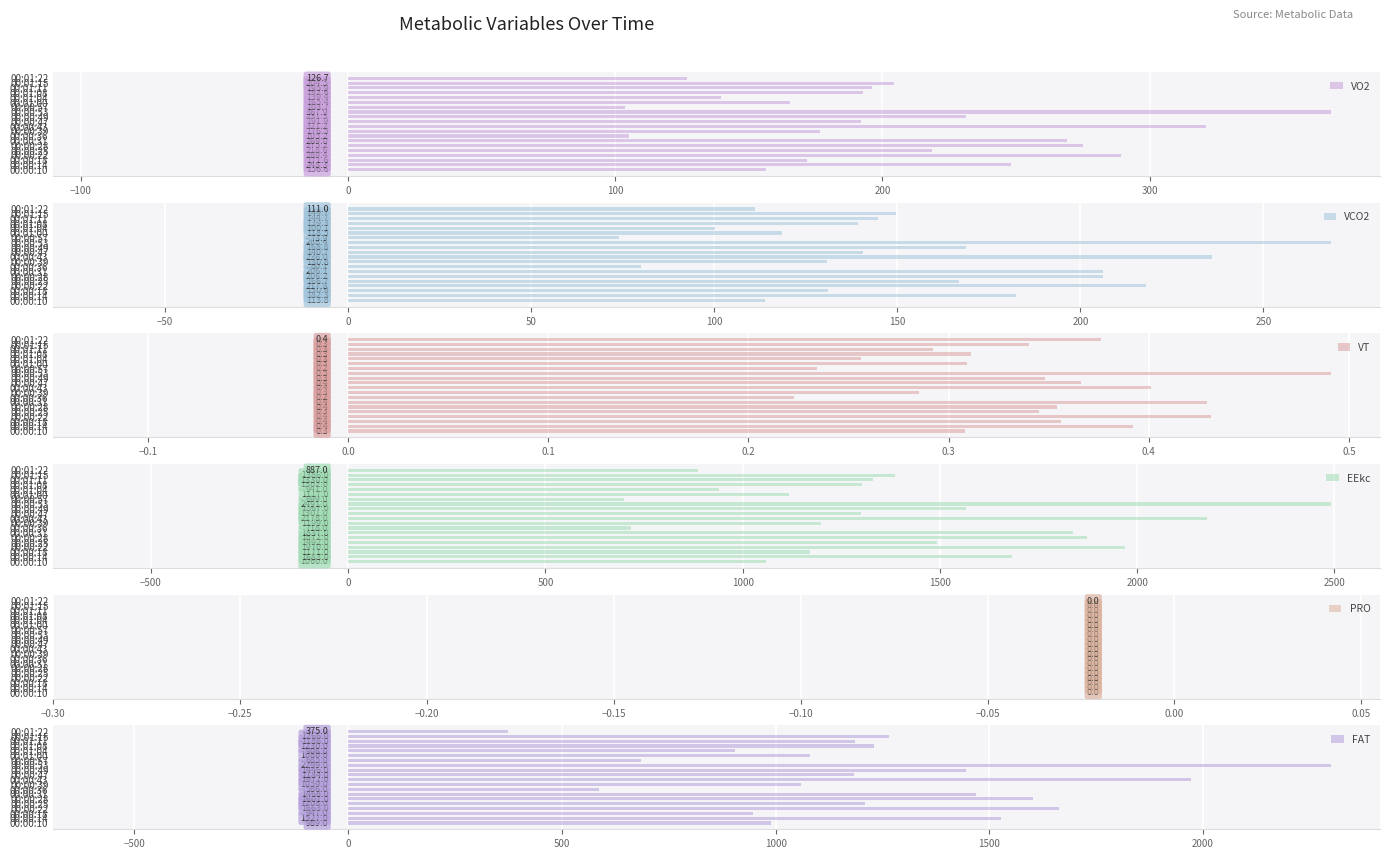

What is the maximum value for VO2?

367.9